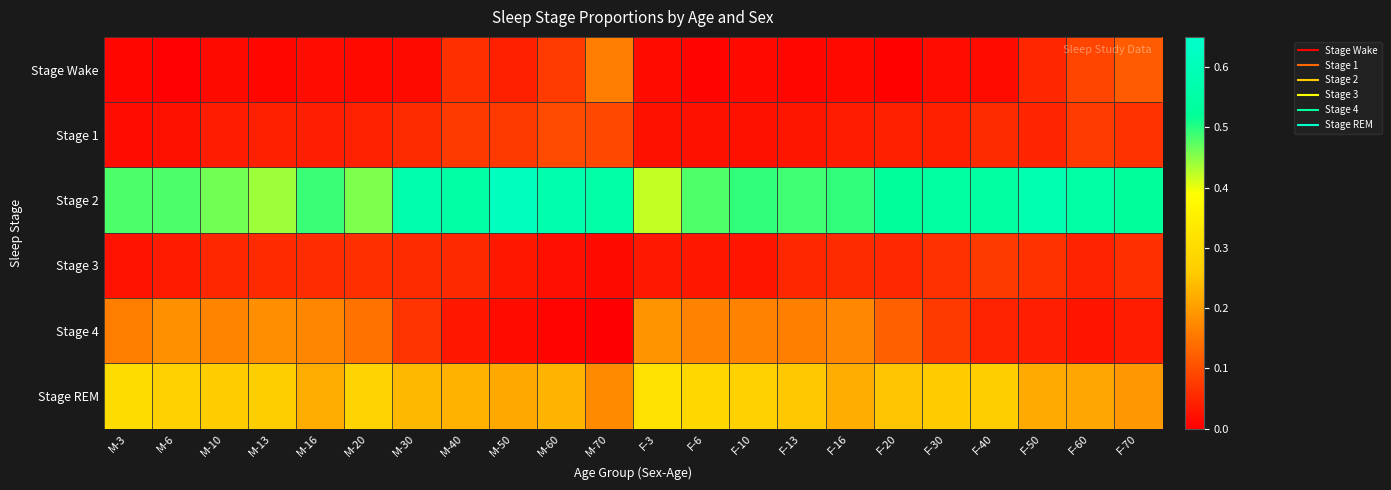

Rank the series by their maximum value, from highest to lowest.

Stage 2, Stage REM, Stage 4, Stage Wake, Stage 1, Stage 3